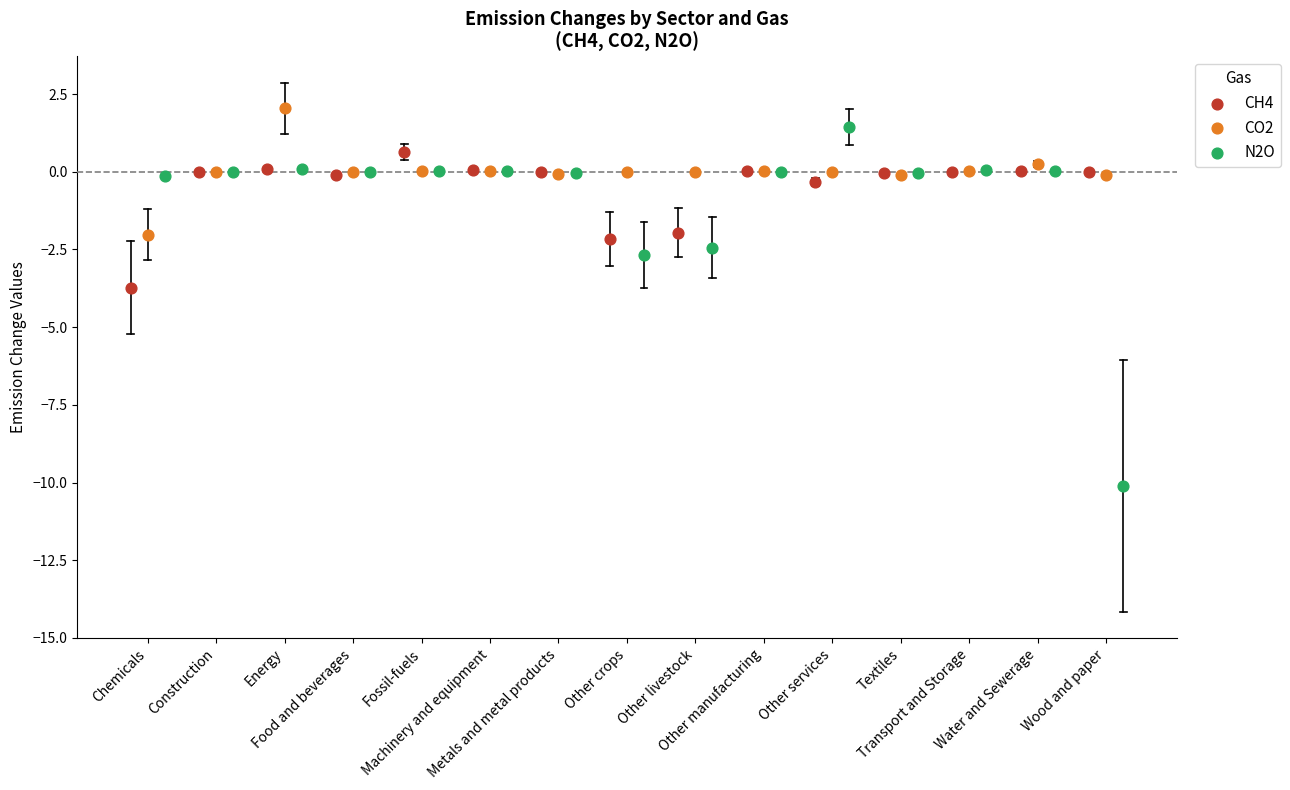

Which series contains the highest Y value?

CO2